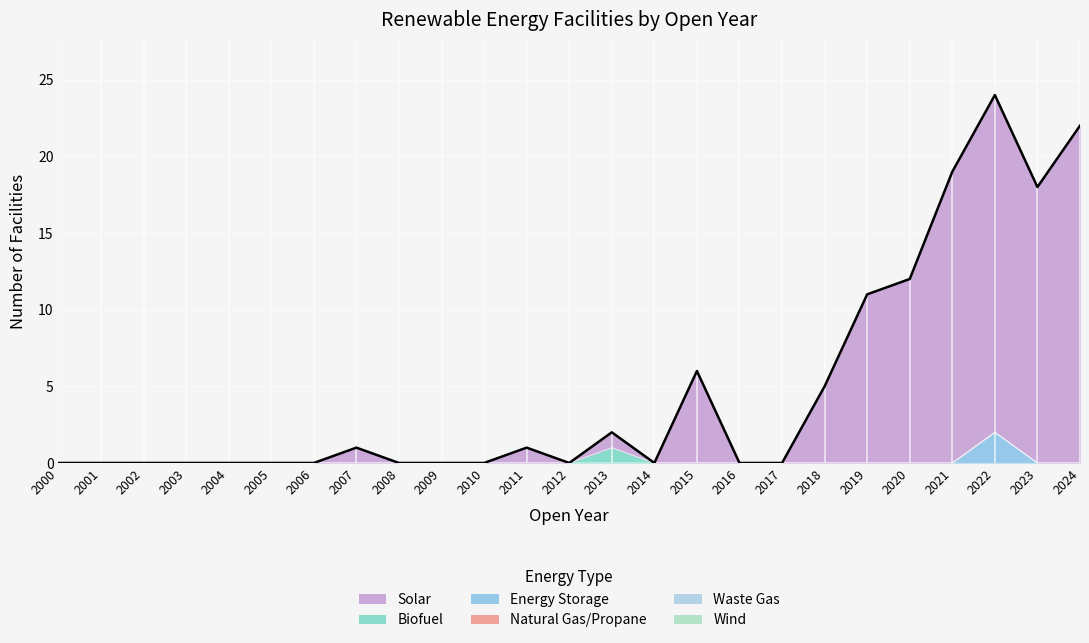

What is the difference between the maximum and minimum values in the Biofuel series?

1